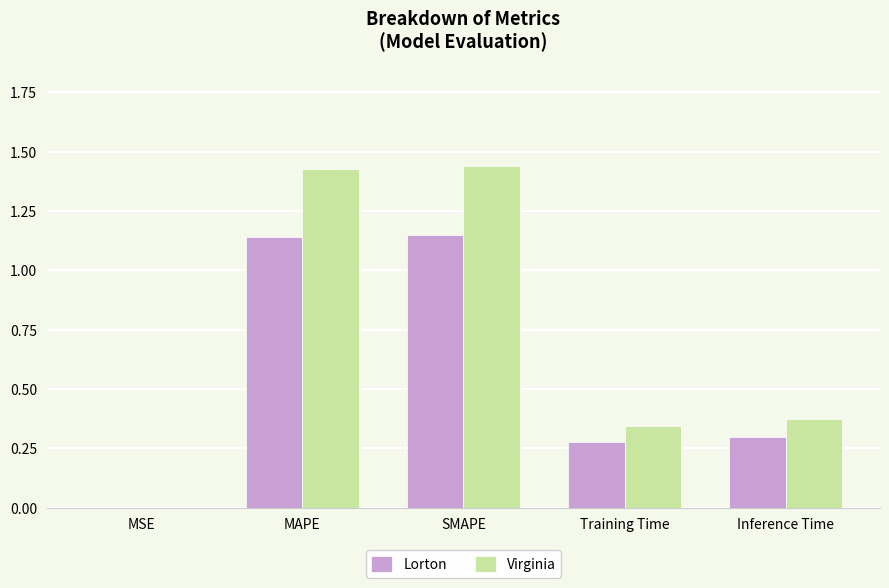

Between MAPE and Training Time, which series saw the biggest shift?

Virginia